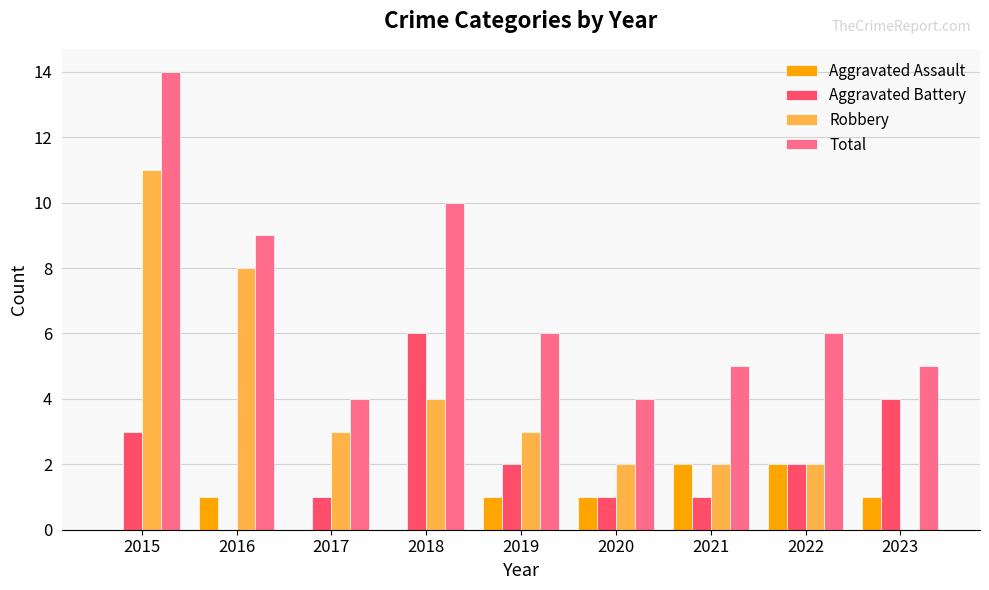

Reading left to right, transcribe all the data shown in this chart.

Aggravated Assault: 2015=0	2016=1	2017=0	2018=0	2019=1	2020=1	2021=2	2022=2	2023=1
Aggravated Battery: 2015=3	2016=0	2017=1	2018=6	2019=2	2020=1	2021=1	2022=2	2023=4
Robbery: 2015=11	2016=8	2017=3	2018=4	2019=3	2020=2	2021=2	2022=2	2023=0
Total: 2015=14	2016=9	2017=4	2018=10	2019=6	2020=4	2021=5	2022=6	2023=5